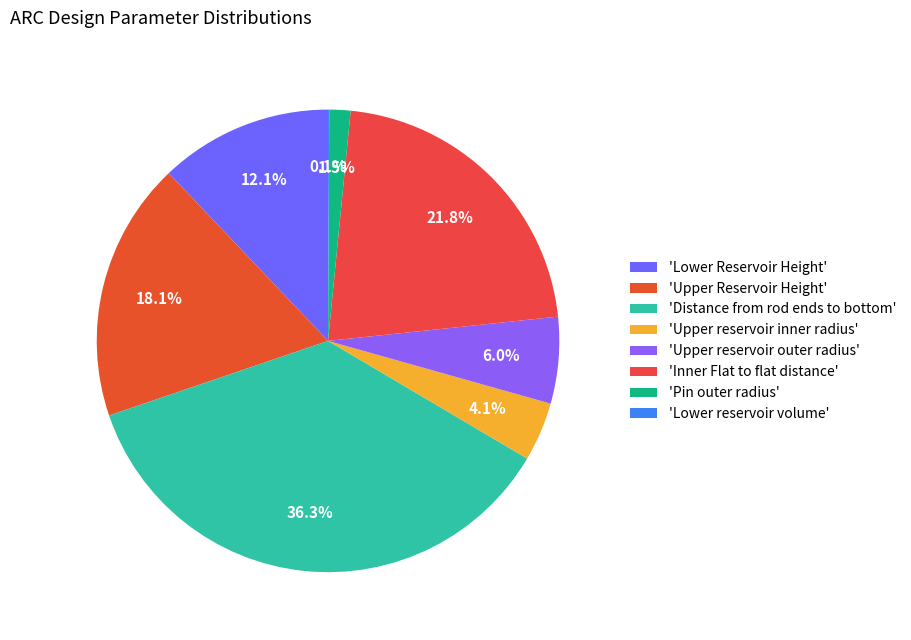

Which category has the smallest portion of the pie?

Lower reservoir volume